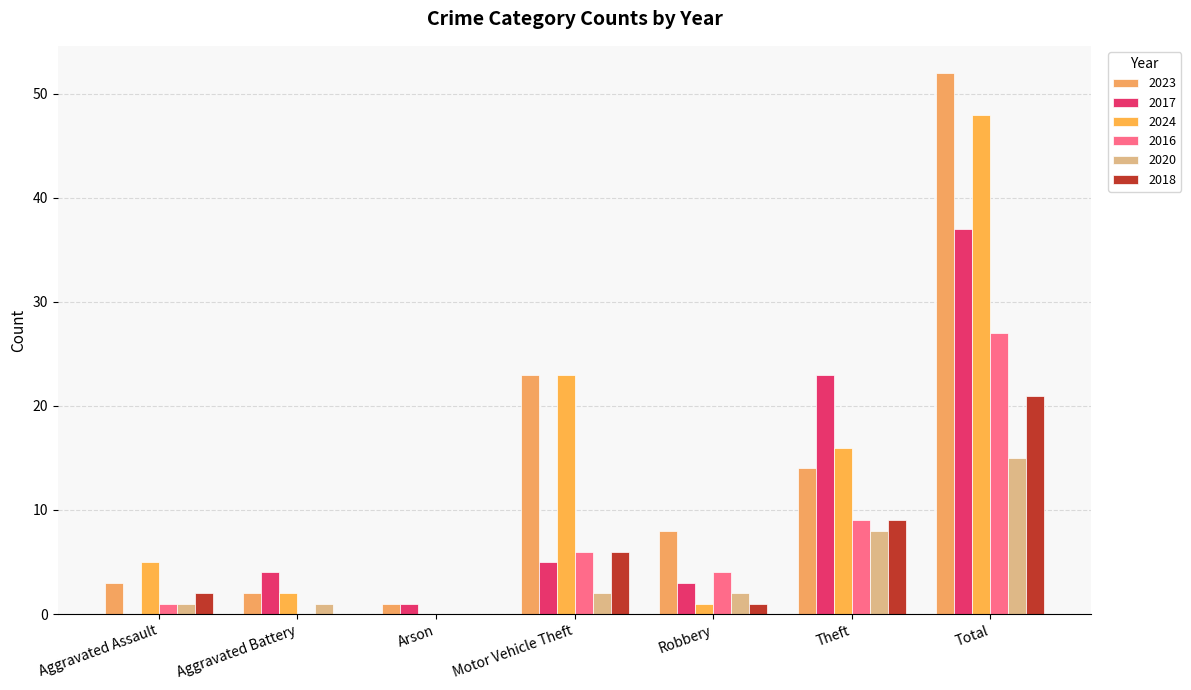

Which series has the largest total across all categories?

2023